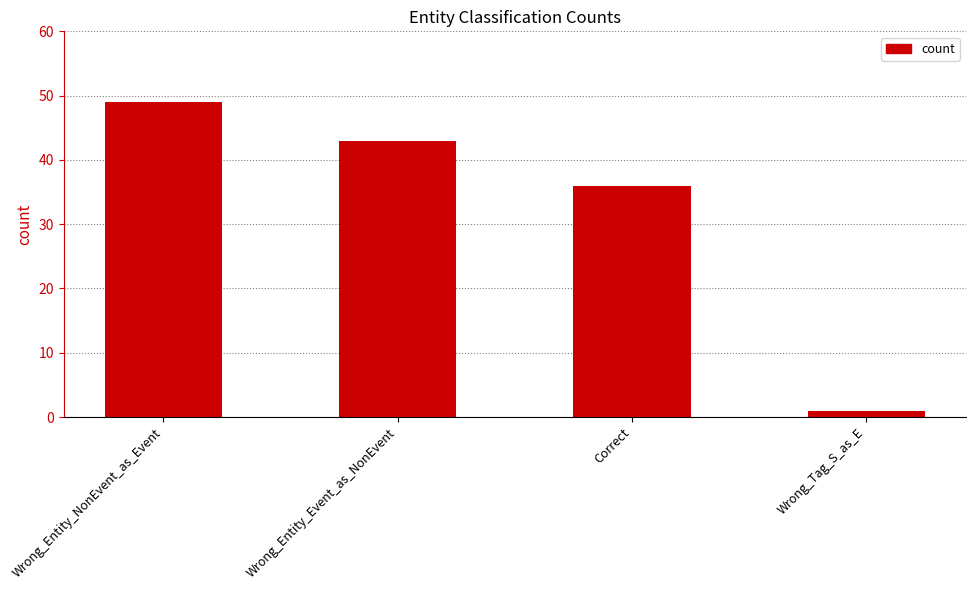

List the labels in order of value, smallest first.

Wrong_Tag_S_as_E, Correct, Wrong_Entity_Event_as_NonEvent, Wrong_Entity_NonEvent_as_Event